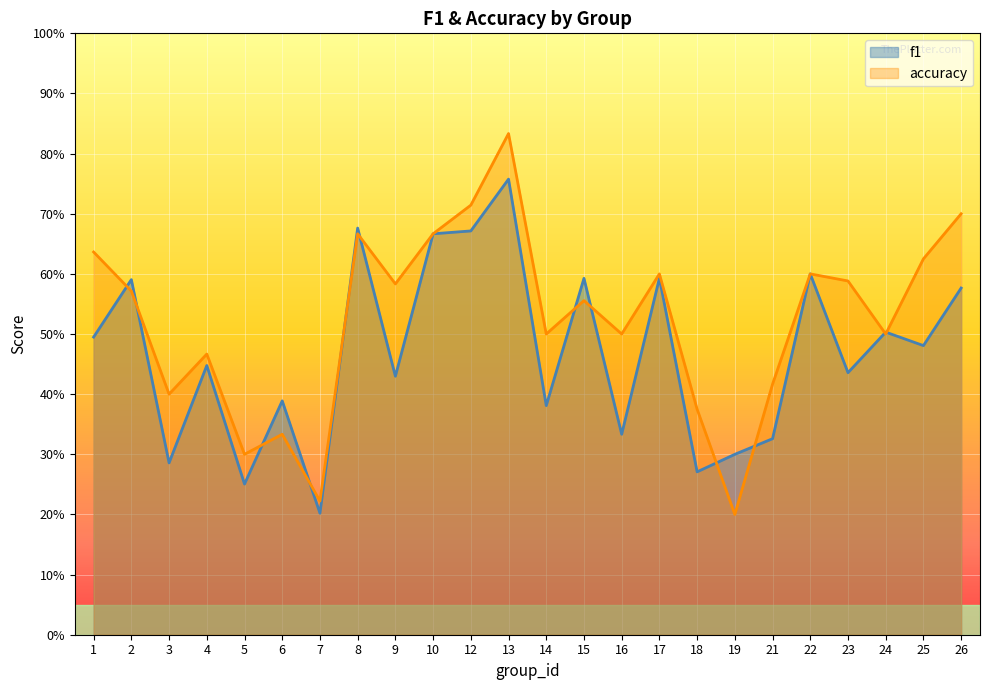

Which series has the largest total across all categories?

accuracy